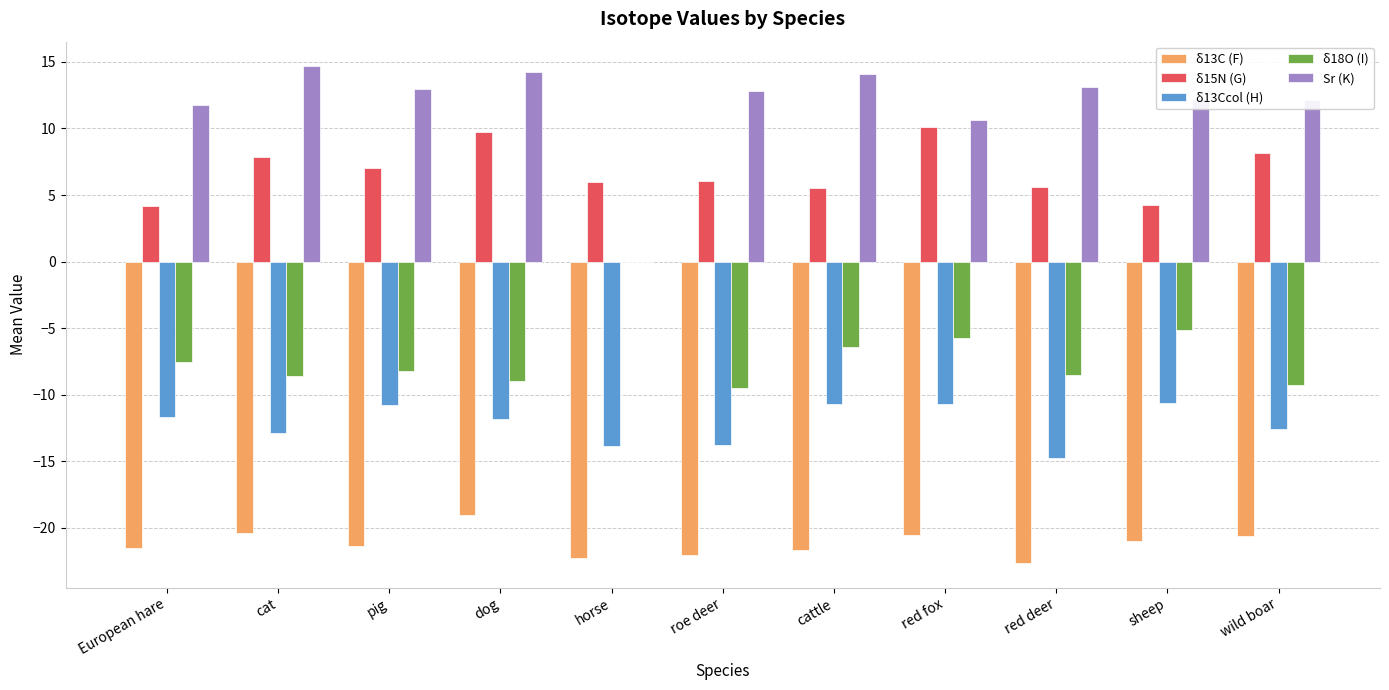

What is the total value across all series at dog?

-15.7